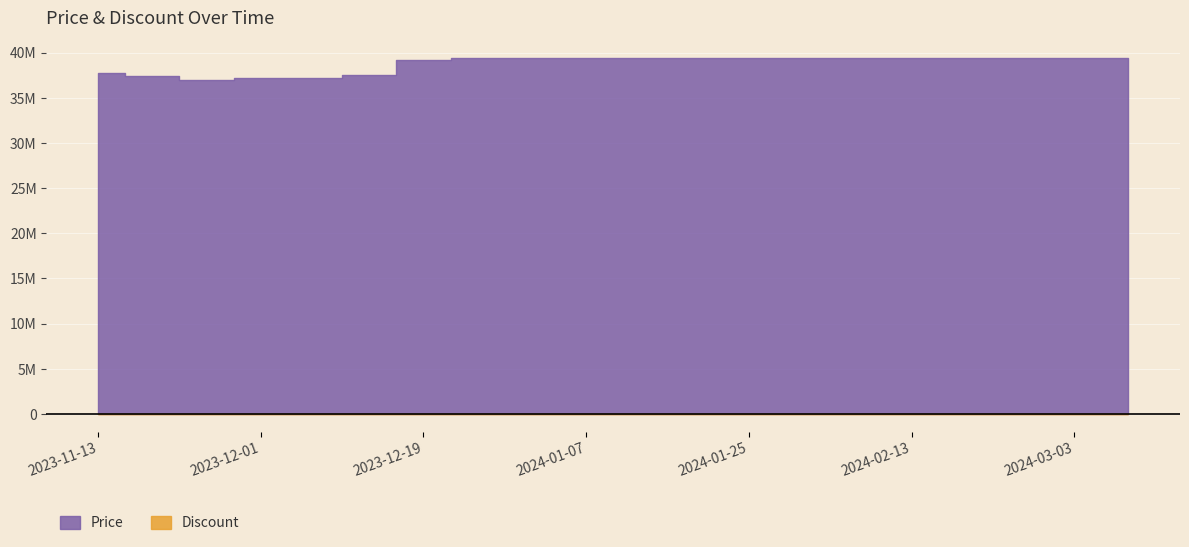

What position from the right is 2023-12-25?

13